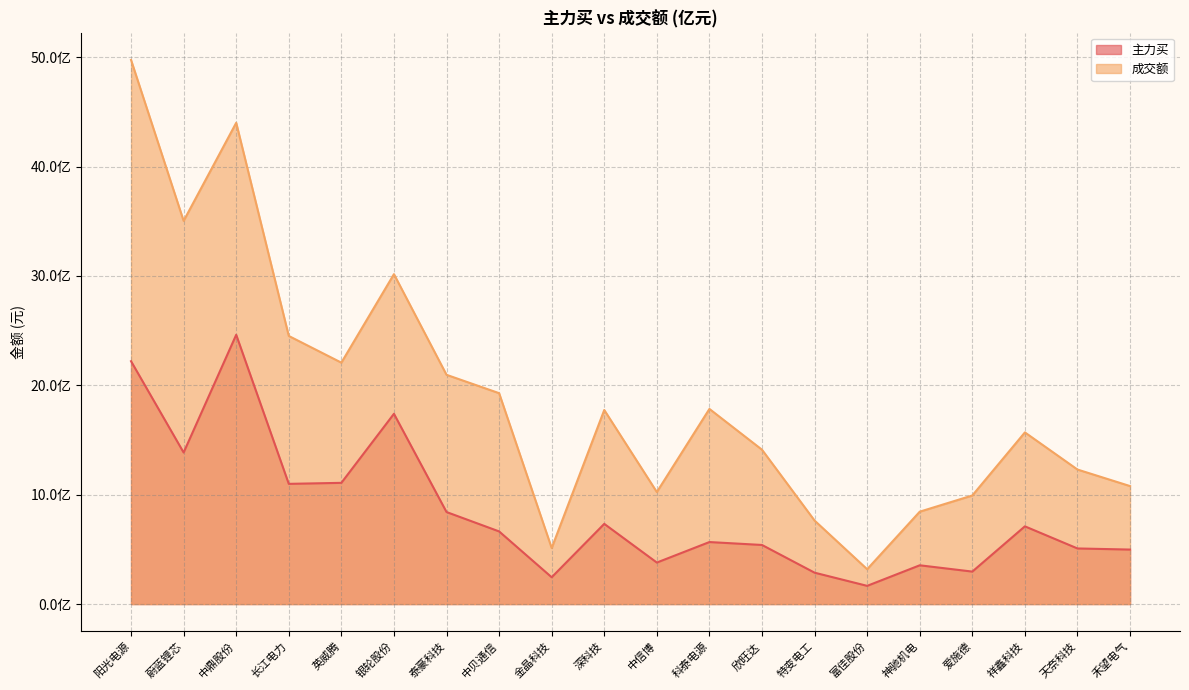

At 天奈科技, list the series in order from smallest to largest.

主力买, 成交额